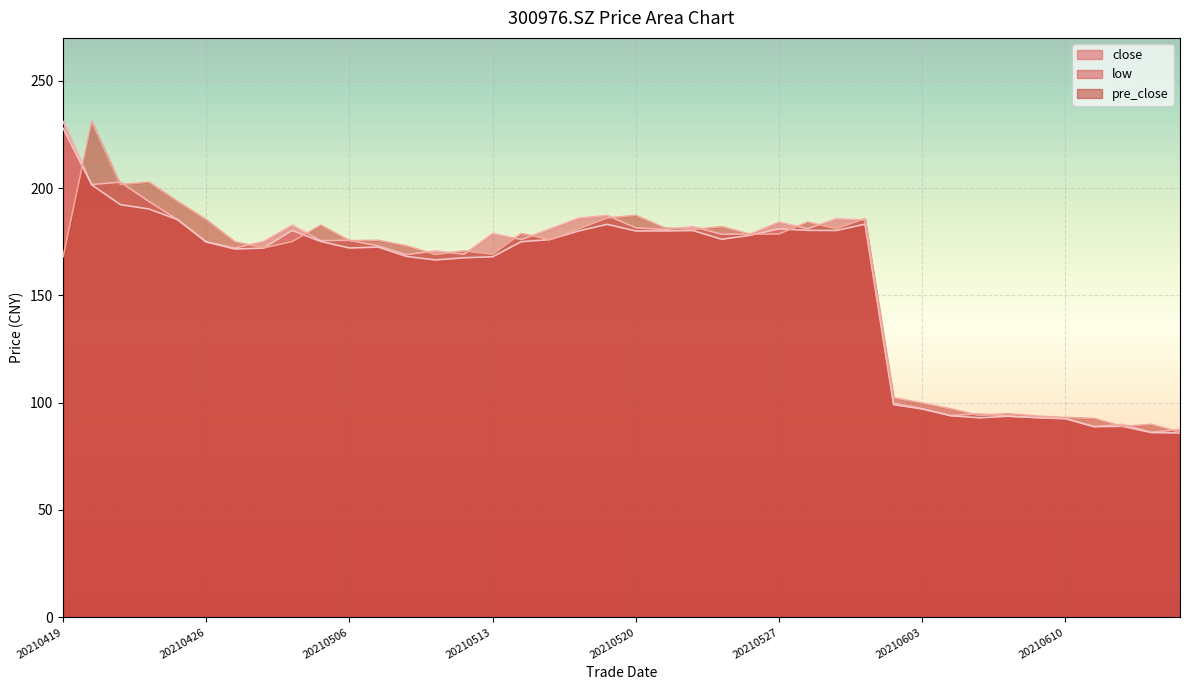

What is the value of the pre_close point at the 16th from the left?

169.2